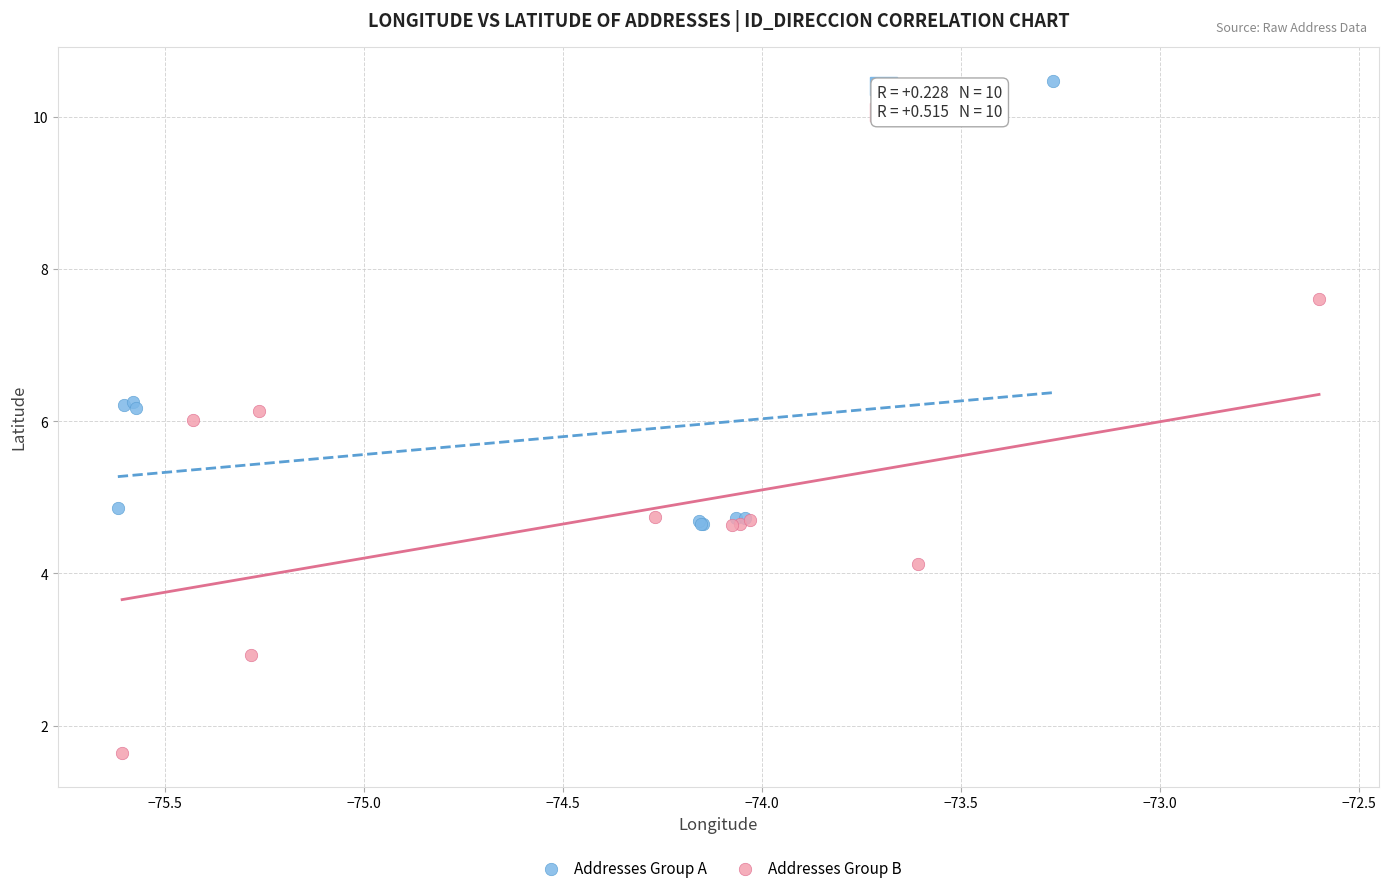

What are all the series names shown in the legend?

Addresses Group A, Addresses Group B